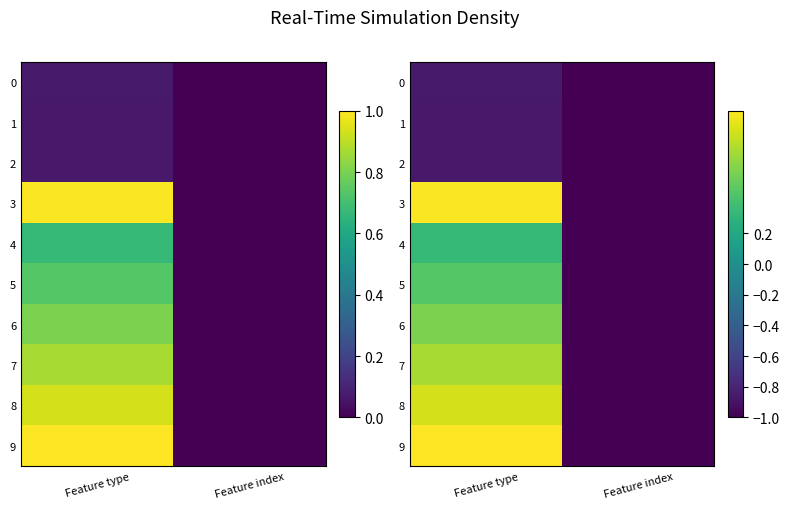

Which category has the highest value in the 9 series?

Feature type